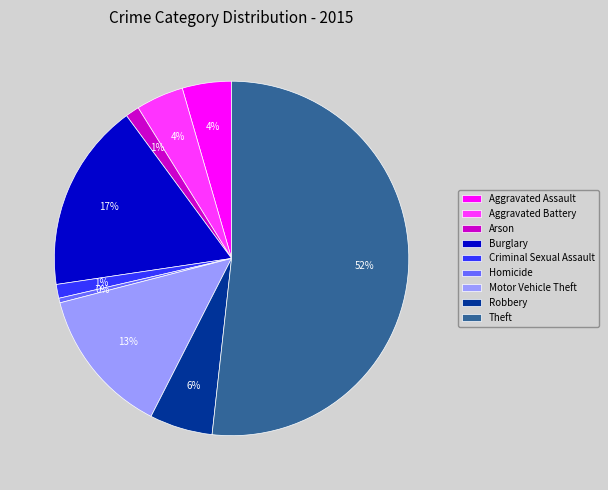

Combined, do Theft and Motor Vehicle Theft account for over 50%?

Yes